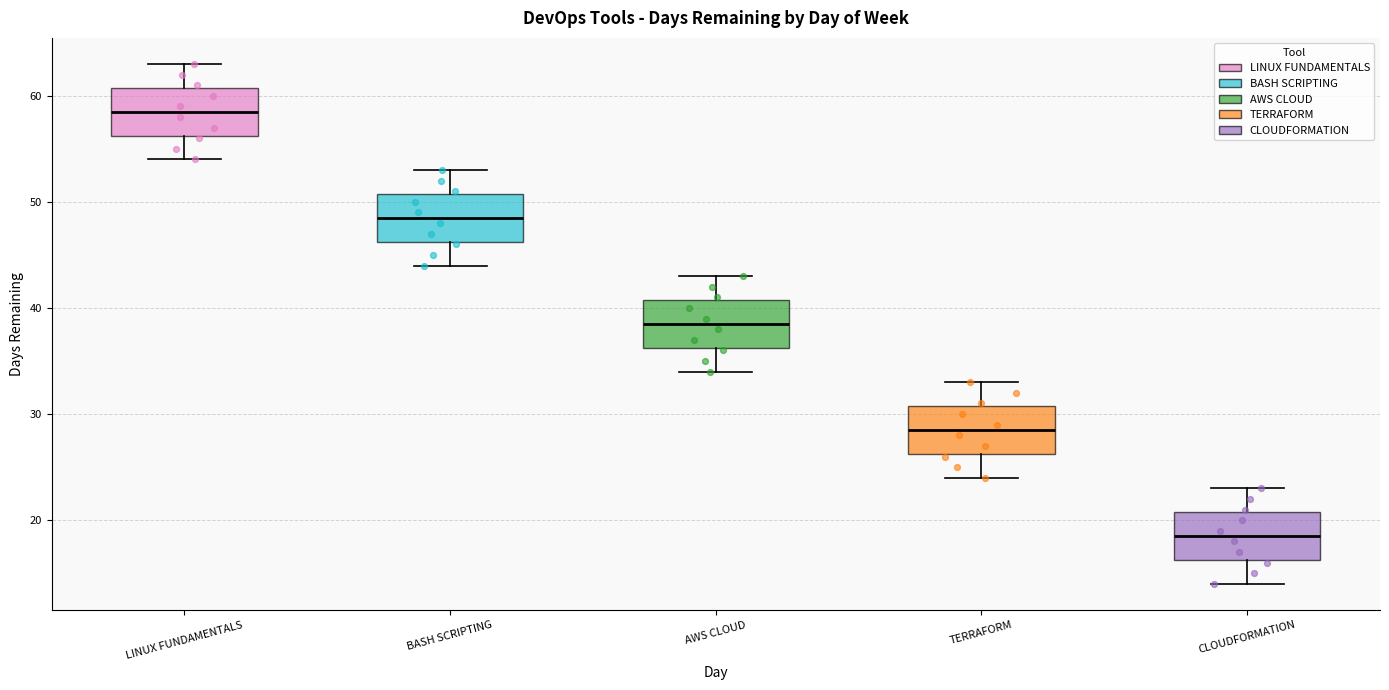

Reading left to right, transcribe this box plot: for each box, give where its median line is, the range the box spans, and where its two whiskers end, as read against the y-axis. The values are not printed on the chart, so give them approximately, as read against the axis.

LINUX FUNDAMENTALS: median 59, box 56 to 61, whiskers 54 to 63
BASH SCRIPTING: median 49, box 46 to 51, whiskers 44 to 53
AWS CLOUD: median 39, box 36 to 41, whiskers 34 to 43
TERRAFORM: median 29, box 26 to 31, whiskers 24 to 33
CLOUDFORMATION: median 19, box 16 to 21, whiskers 14 to 23